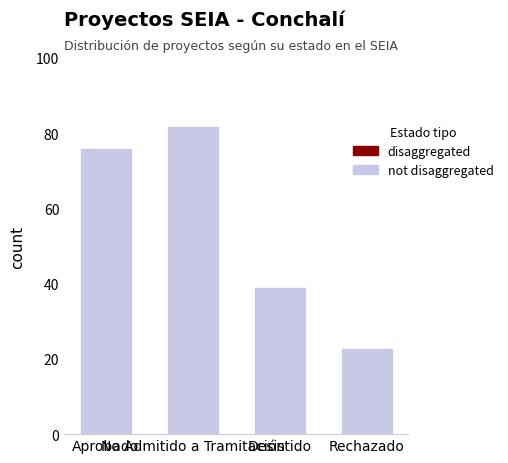

How many bars are there in total?

4